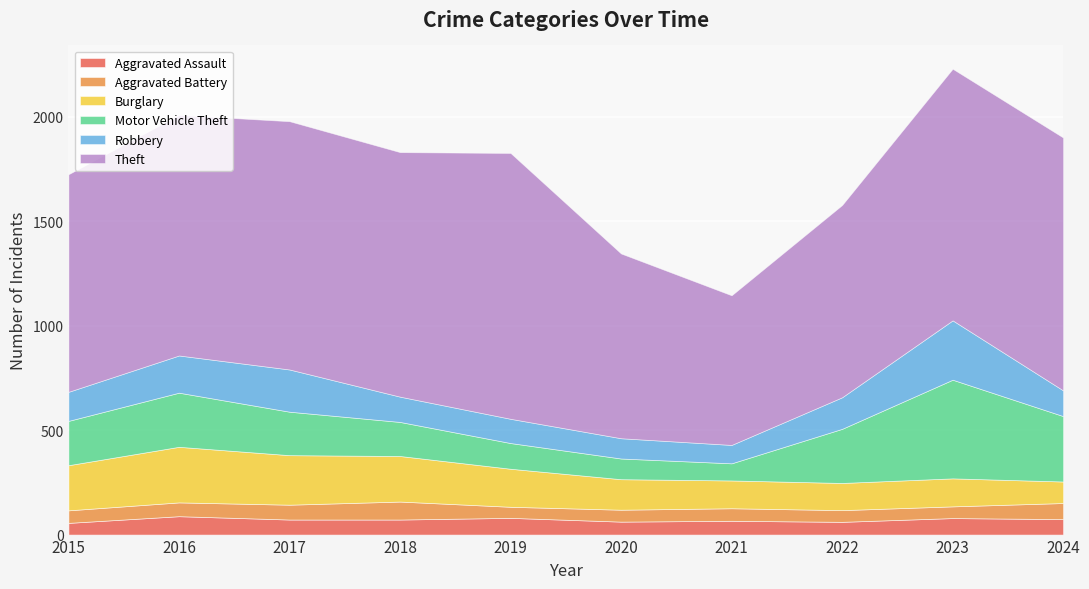

True or false: Aggravated Battery and Robbery cross at least once.

False